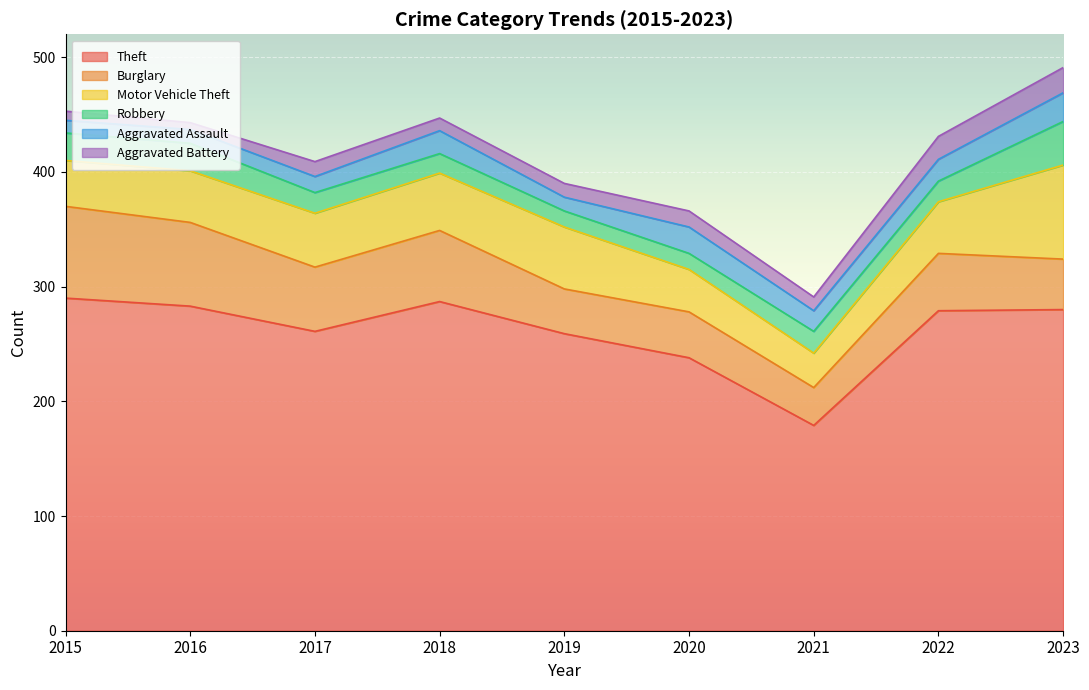

How many data points in Aggravated Assault are less than 18?

4